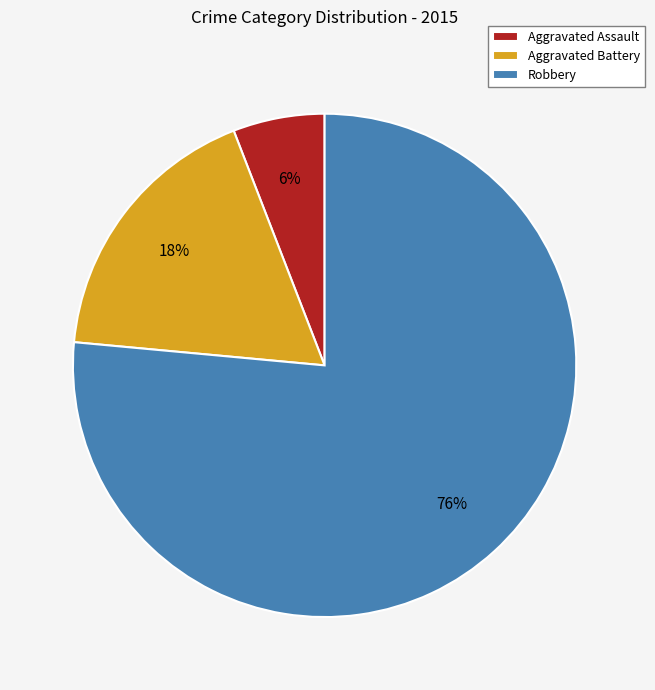

Between Aggravated Battery and Aggravated Assault, which is larger?

Aggravated Battery